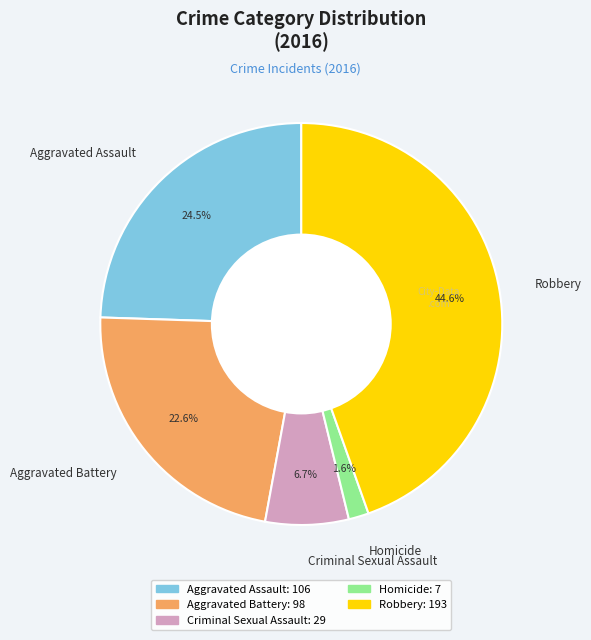

Is it true that Robbery is 59% of the pie?

False